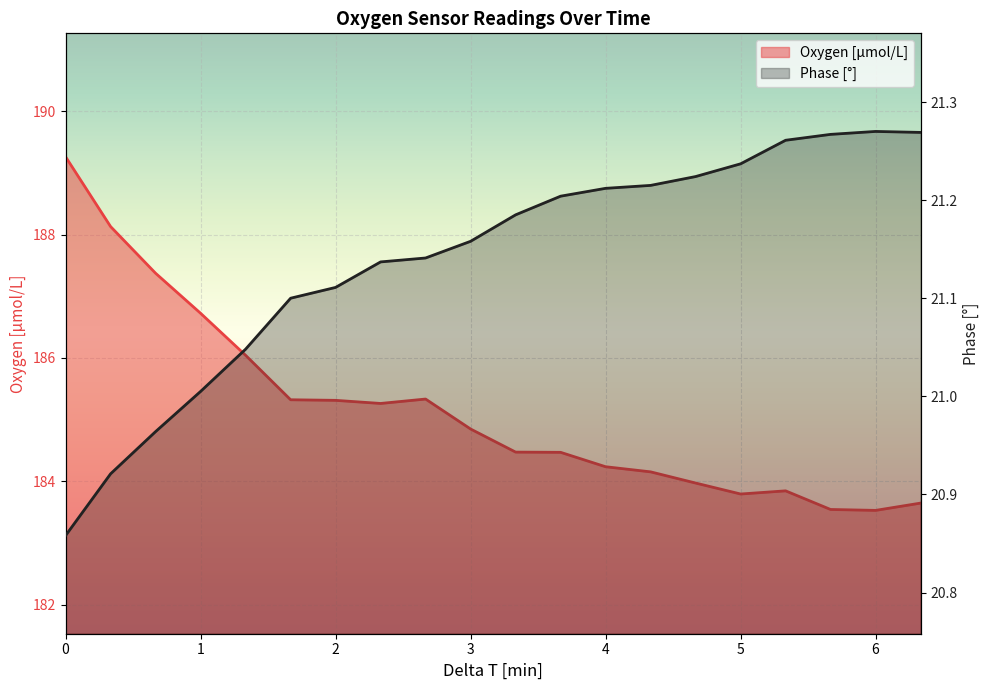

What position from the left is 1.33335021666667?

5